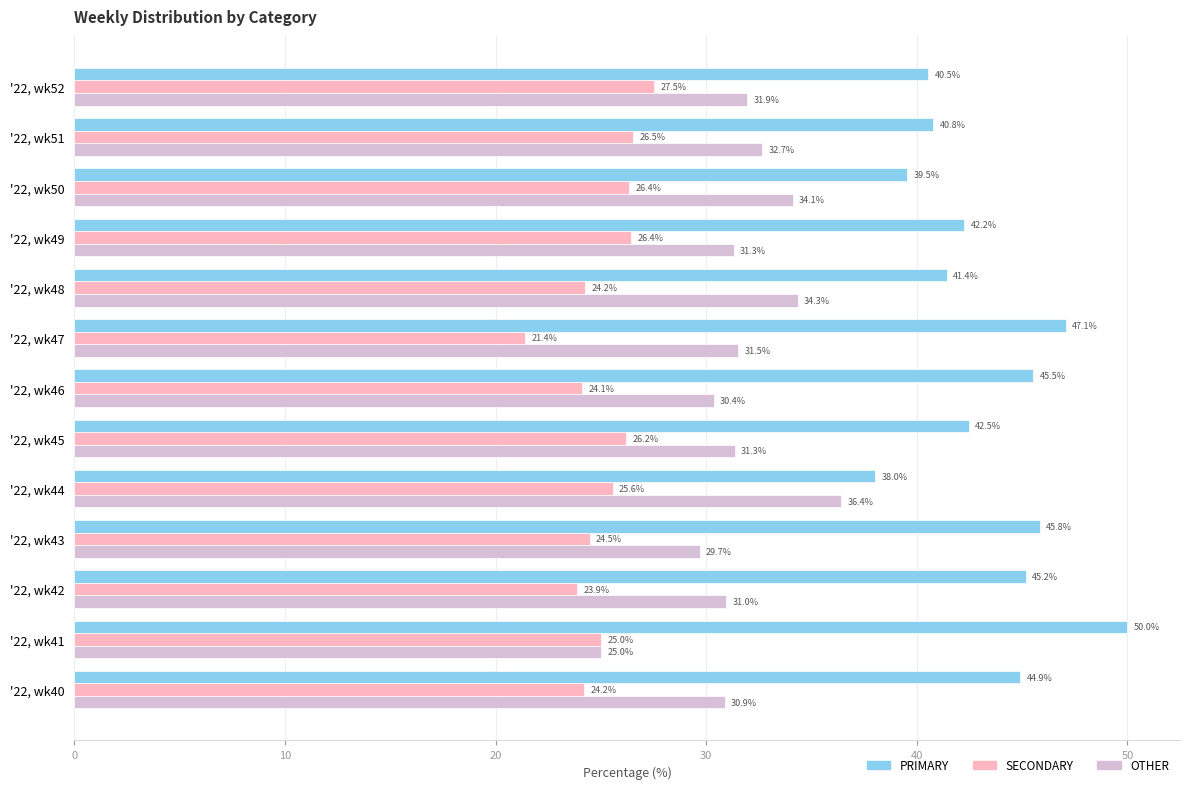

Rank the series by their average value, from lowest to highest.

SECONDARY, OTHER, PRIMARY